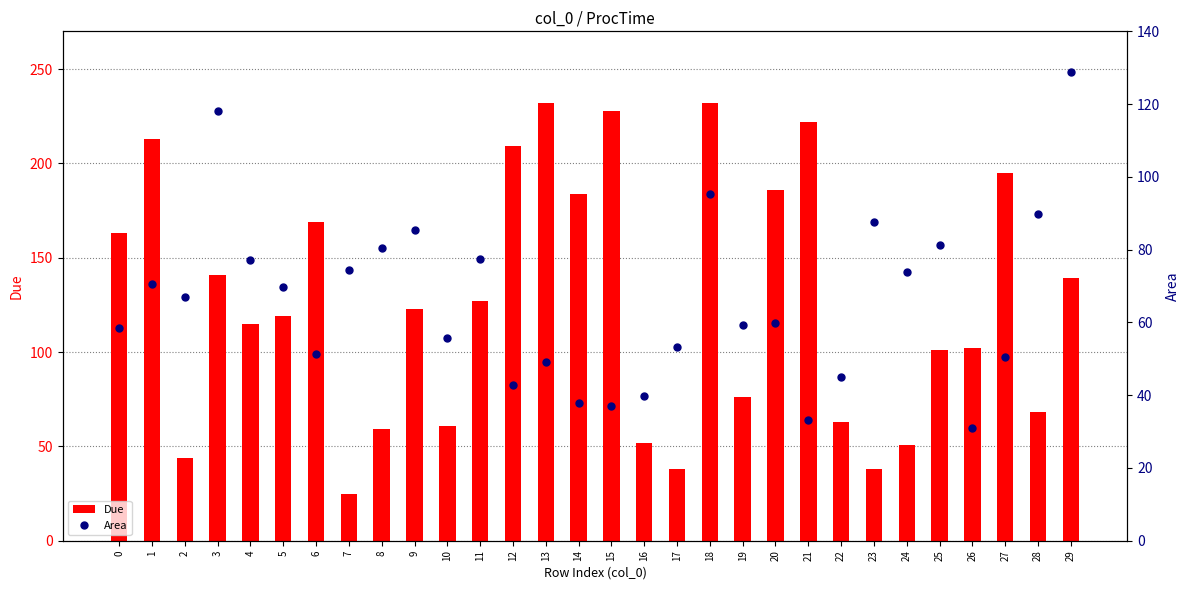

What is the maximum value for Due?

232